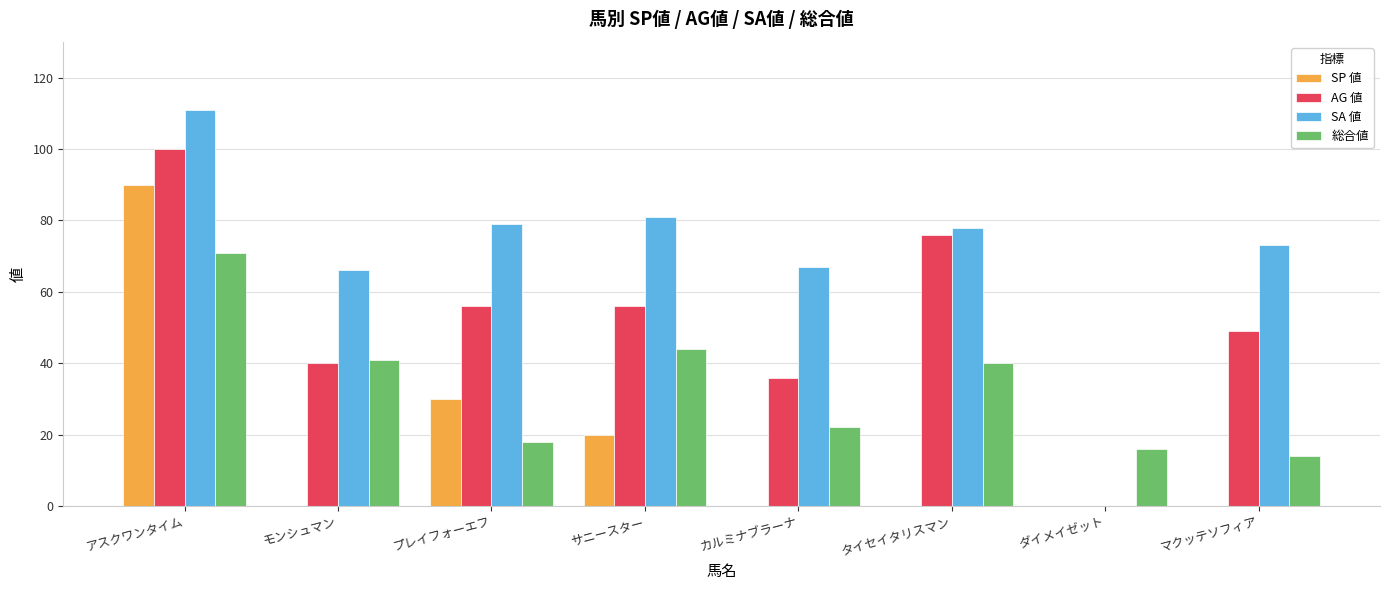

What is the sum of the AG 値 values at マクッテソフィア and サニースター?

105